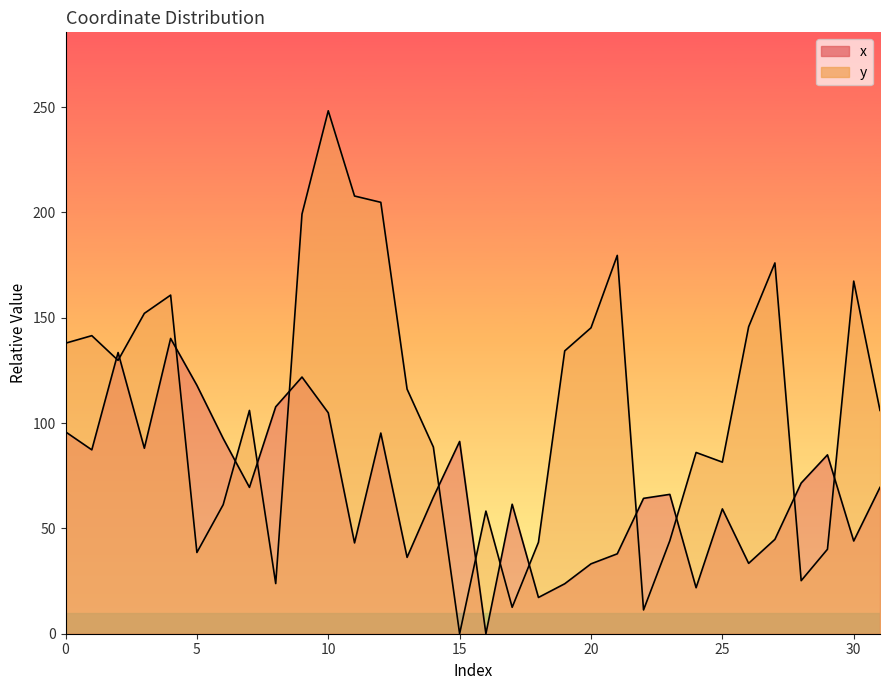

Between which two adjacent categories do y and x first intersect?

1 and 2